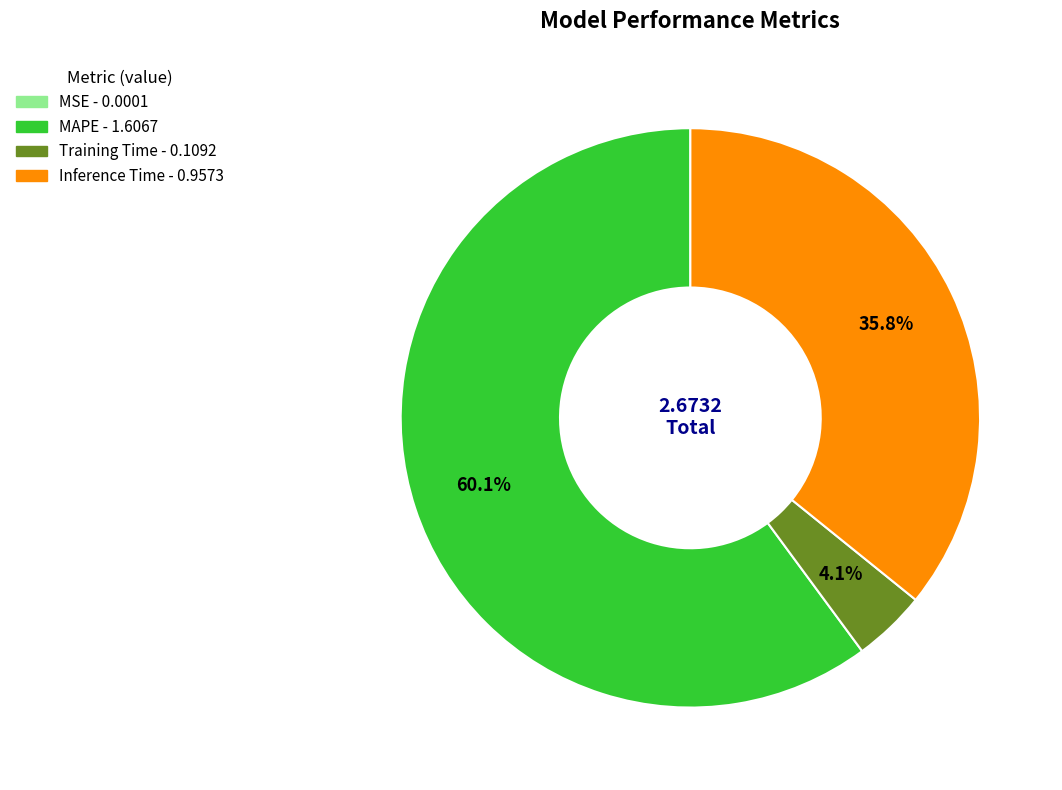

Combined, what portion of the pie is Inference Time and MAPE?

95.9%